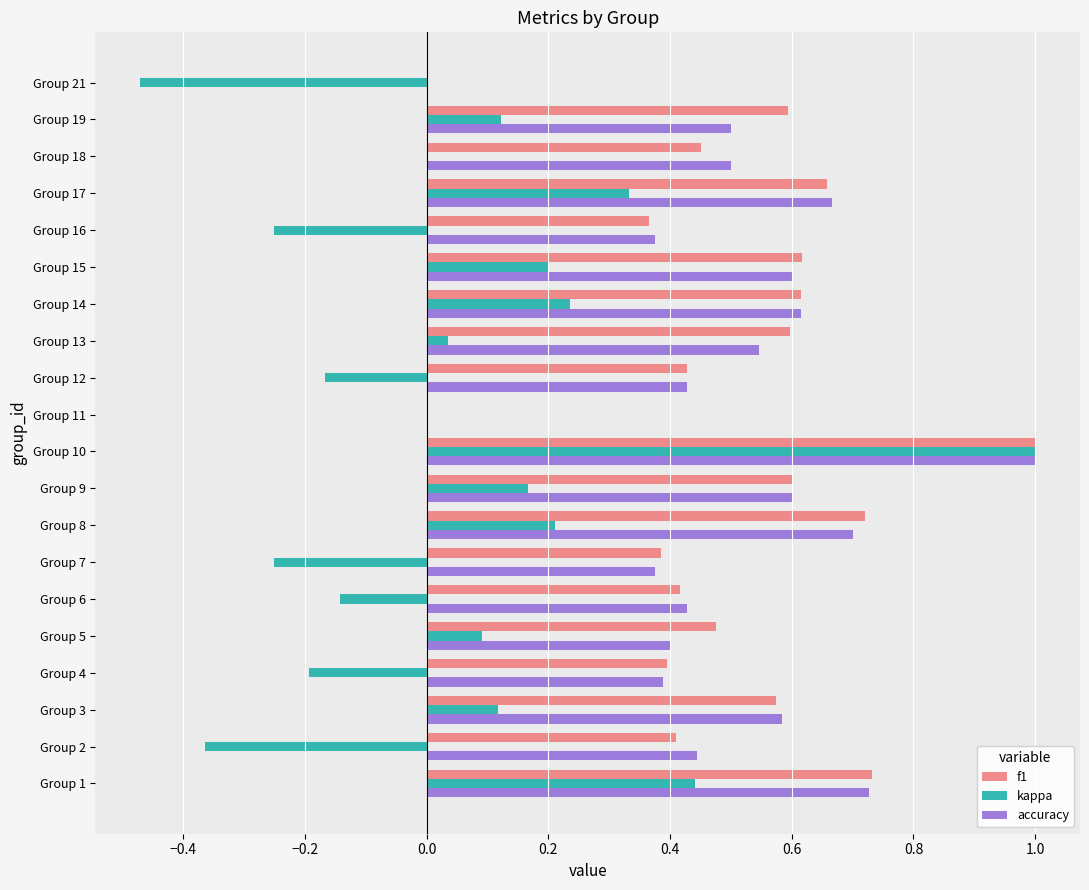

At which label does accuracy reach its peak?

Group 10